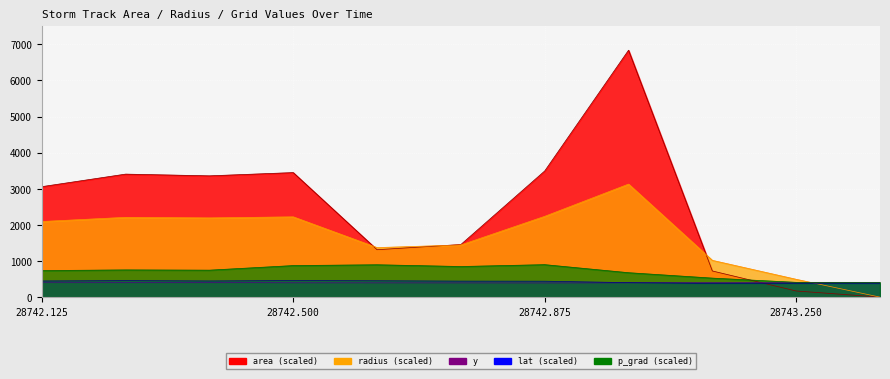

Is it true that radius equals 2222.2 at 28742.5?

True